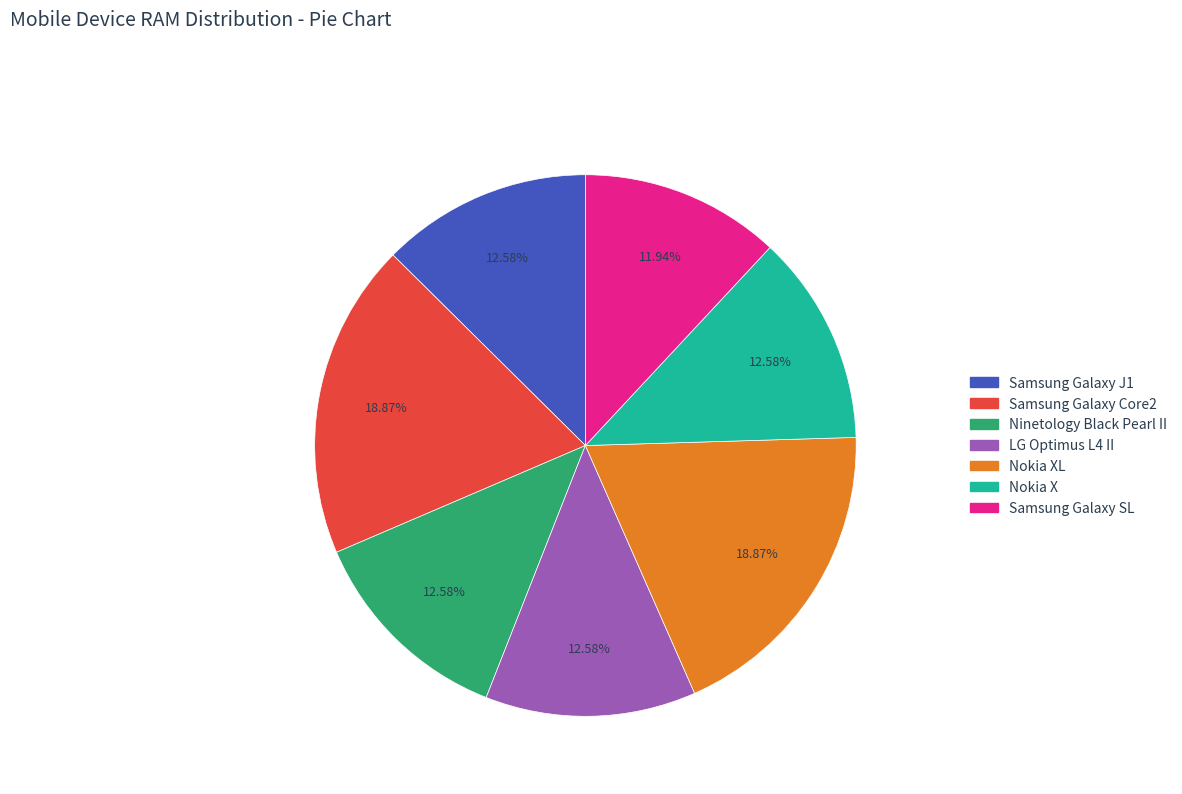

Is there any slice that represents more than half of the pie?

No